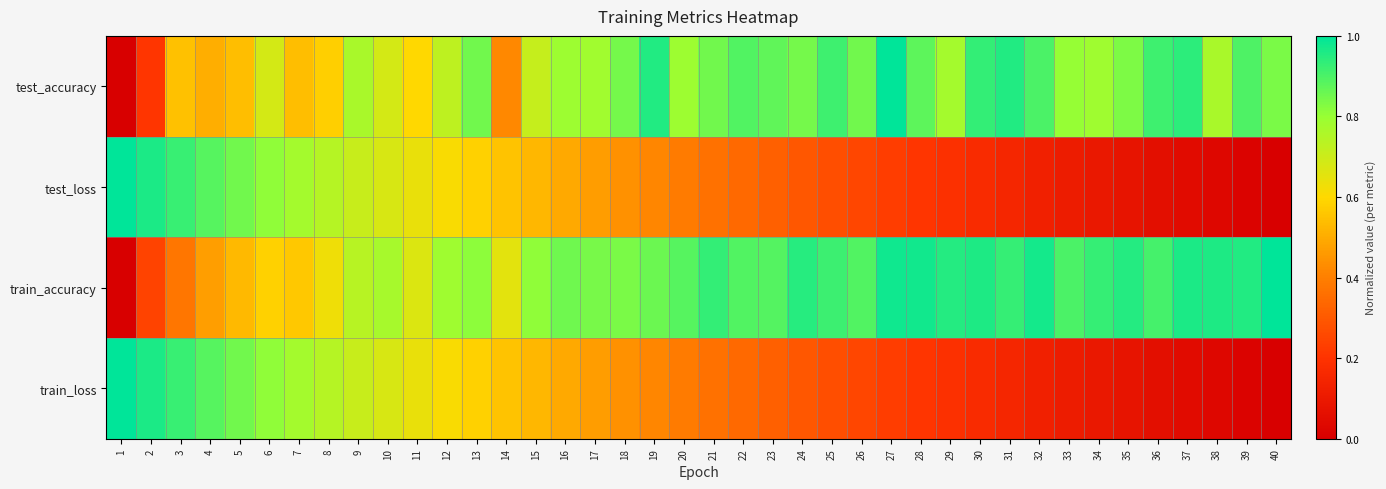

At how many categories does at least one series exceed 0?

40